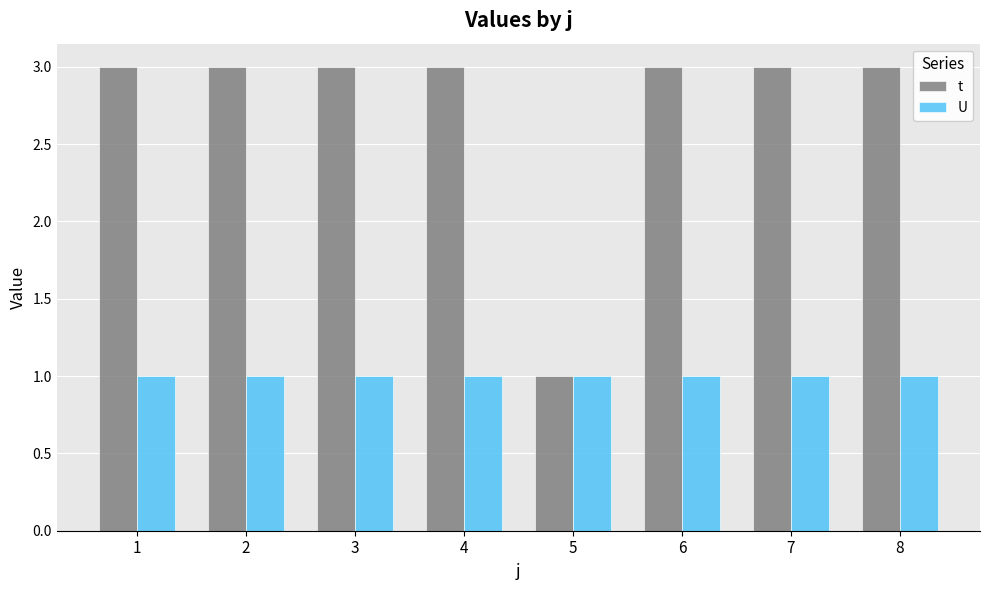

What is the total value across all series at 4?

4